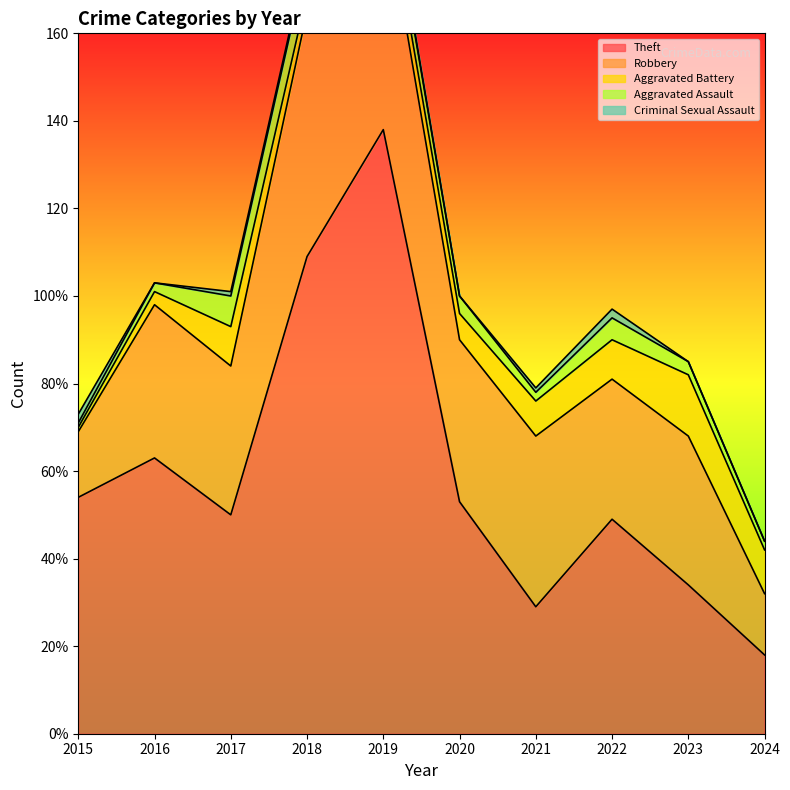

How many values in the Robbery series are below 35?

5